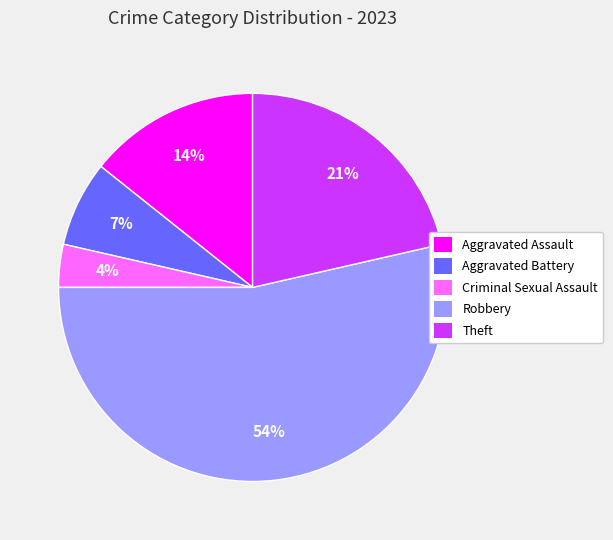

To the nearest percent, what is the average slice percentage?

20%